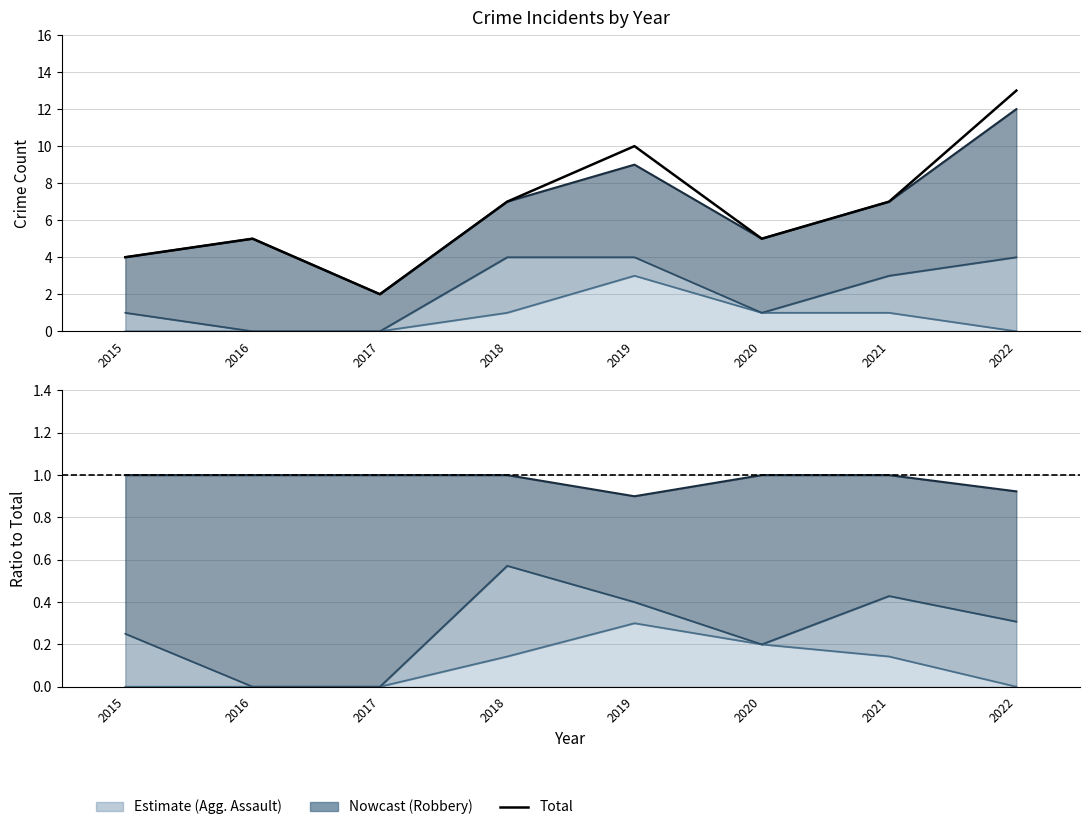

The value at 2019 is 15. True or false?

False